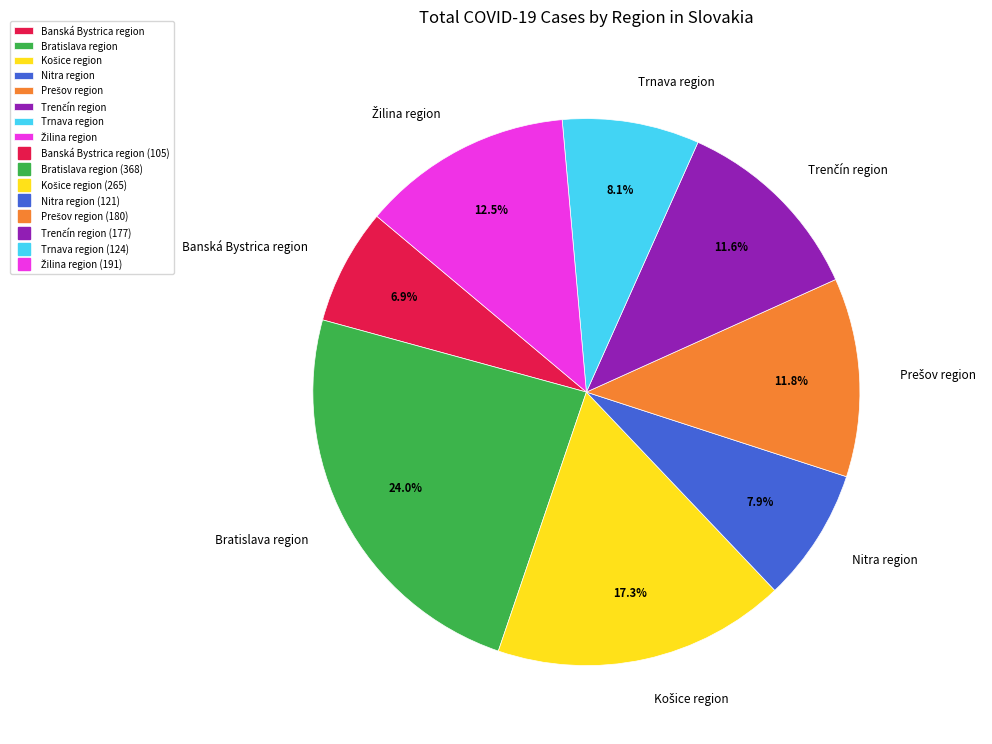

Does any single category account for the majority?

No